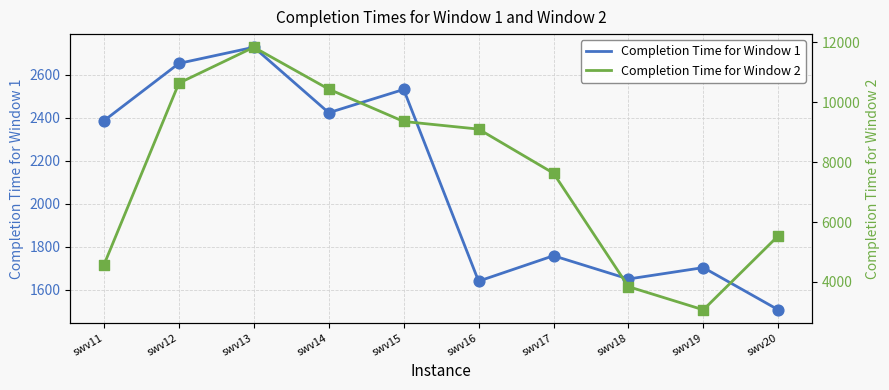

At how many categories does at least one series exceed 3498?

9